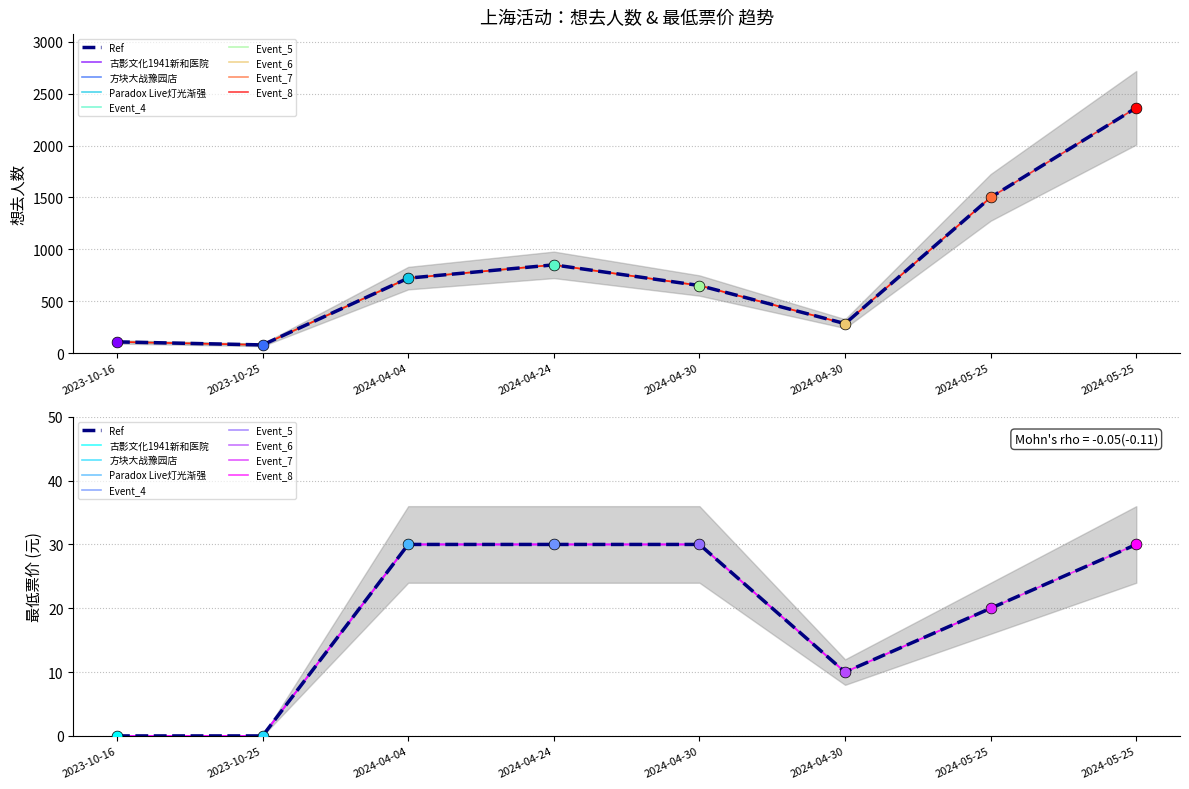

Is the value of 想去人数 at 2023-10-16 greater than the value of 最低票价 at 2023-10-25?

Yes